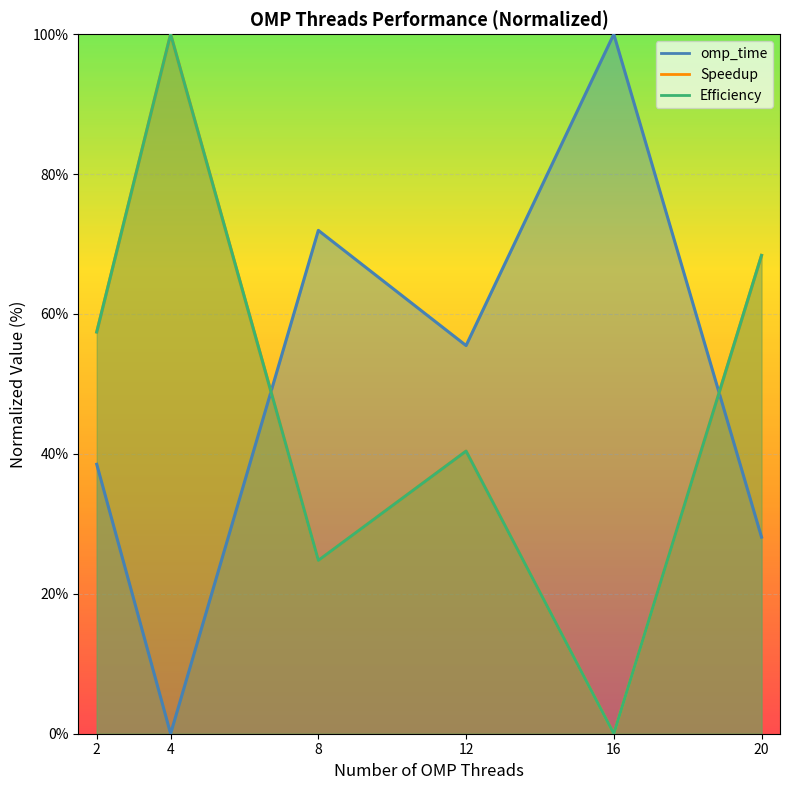

At how many categories does at least one series exceed 79?

2